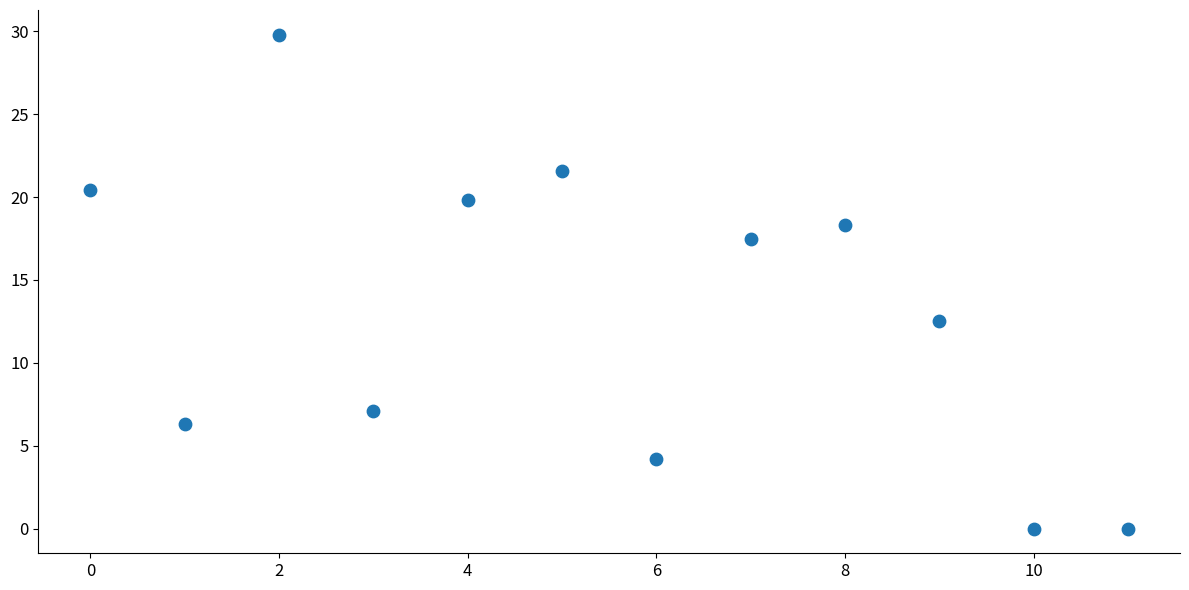

What is the range of Y values (max minus min)?

29.8